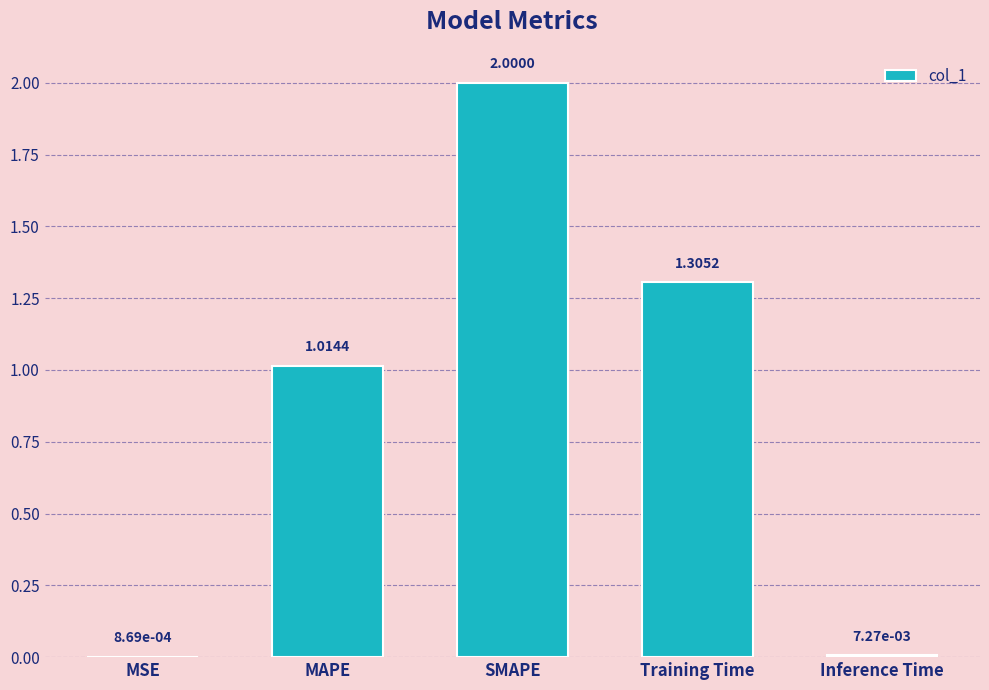

What is the average value?

0.9